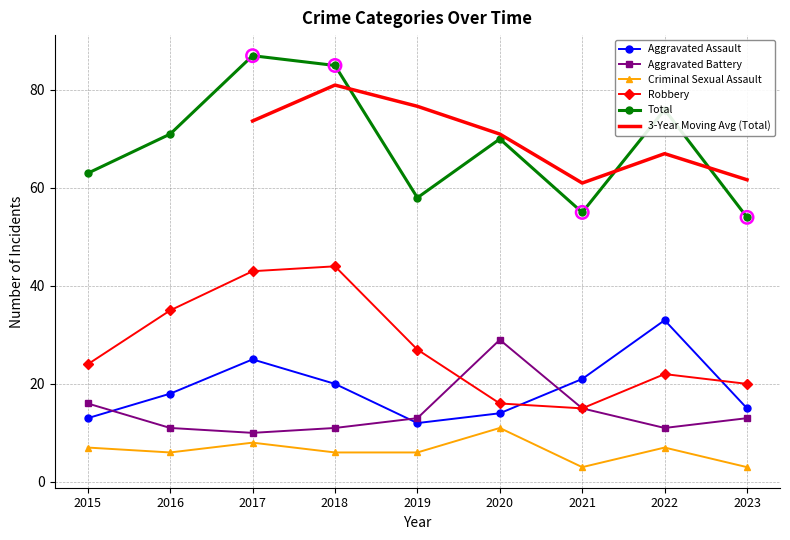

At how many categories does at least one series exceed 8?

9